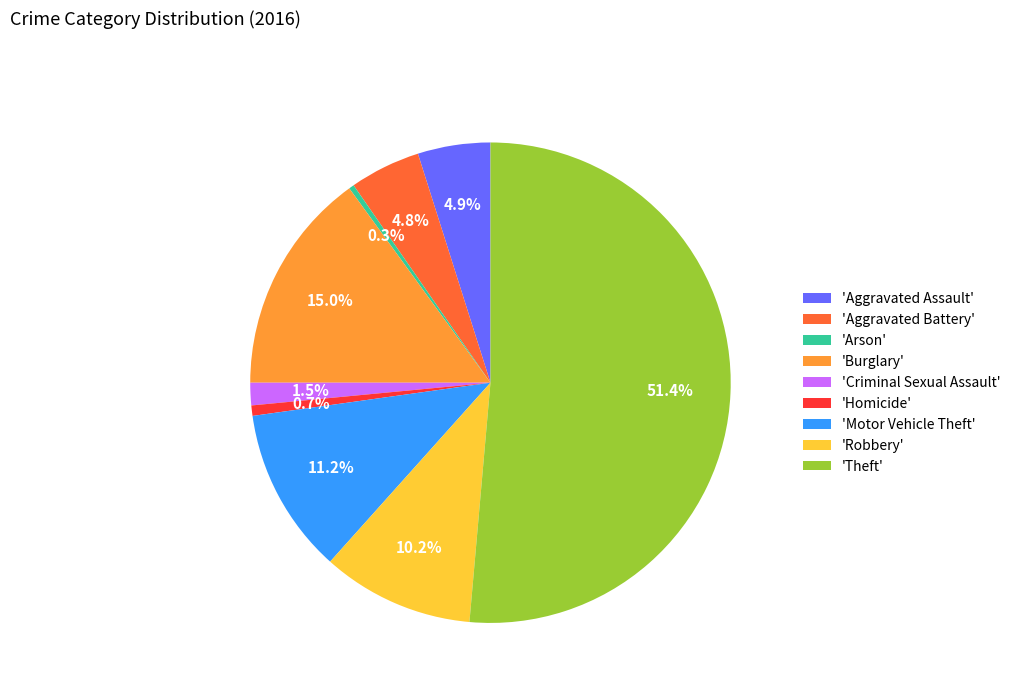

Which category accounts for the majority?

'Theft'